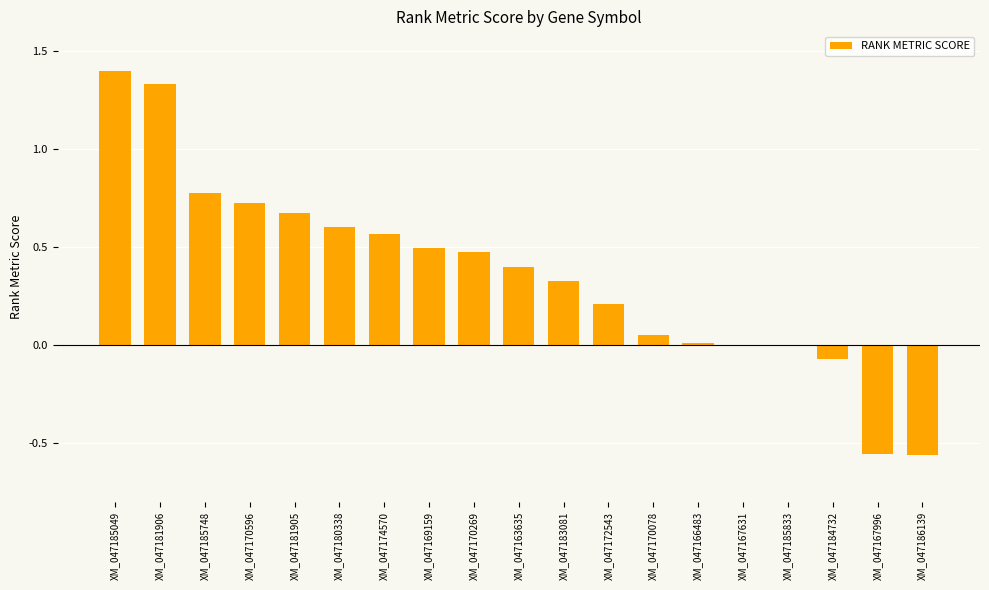

The chart shows a value of 0.6 at XM_047170269. True or false?

False